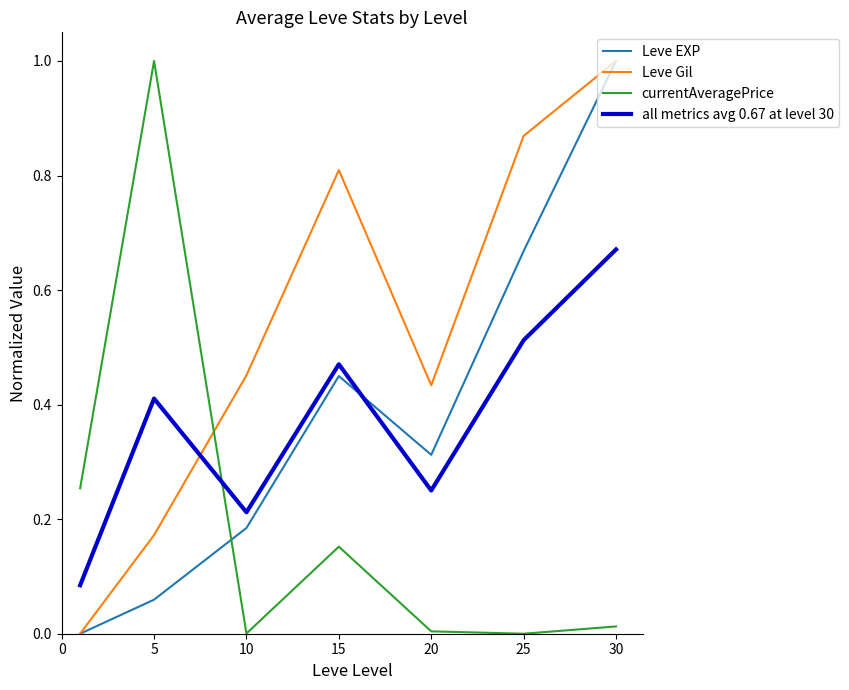

After their last crossing, which series has the higher values: Leve Gil or currentAveragePrice?

Leve Gil